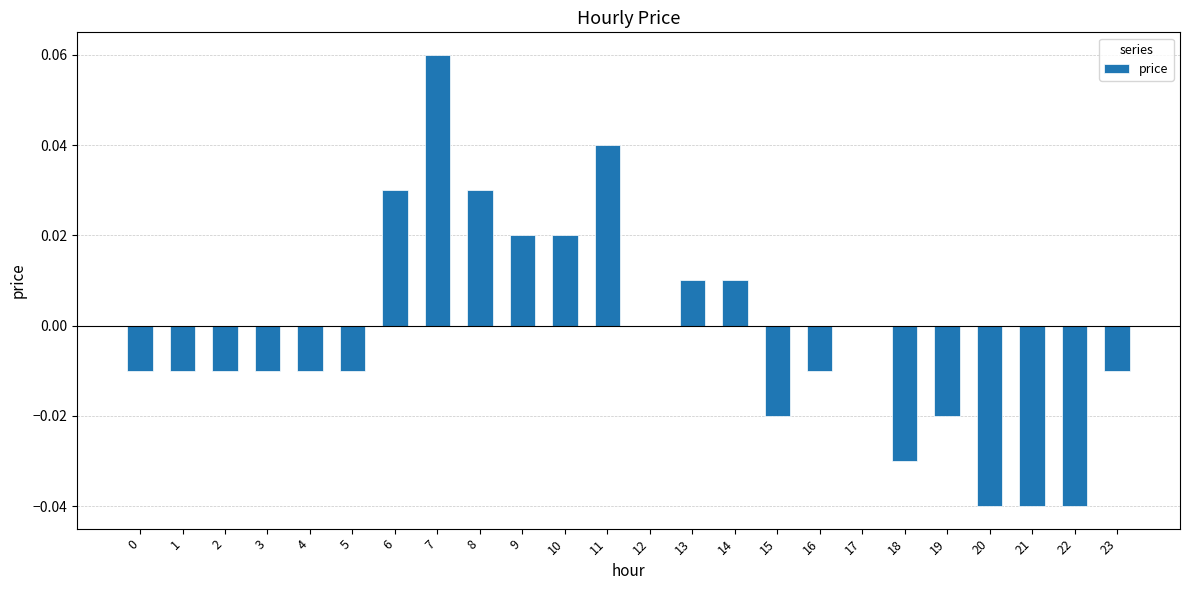

The value at 10 is 0.0. True or false?

True